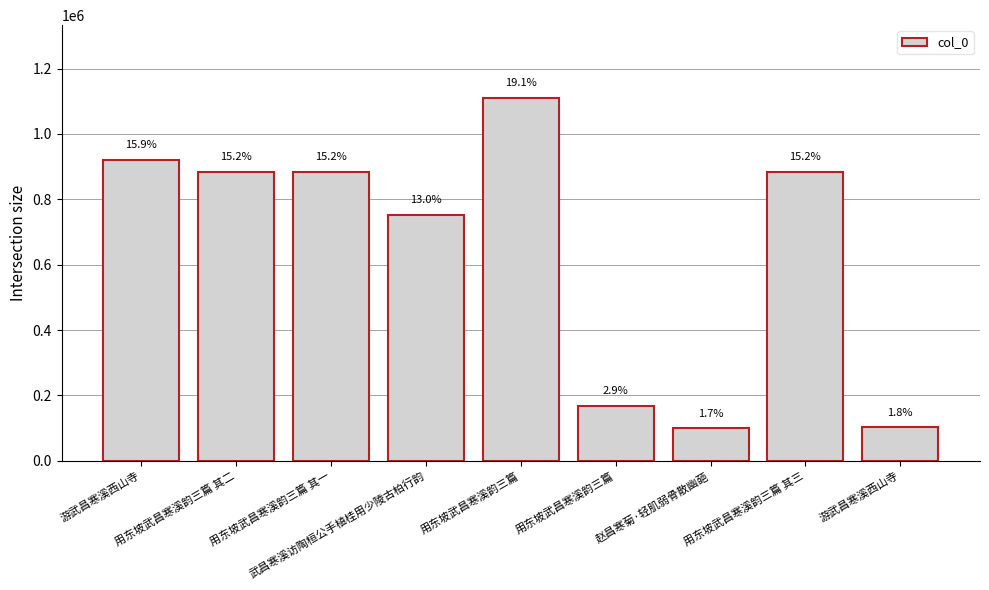

Does the chart contain stacked bars?

No